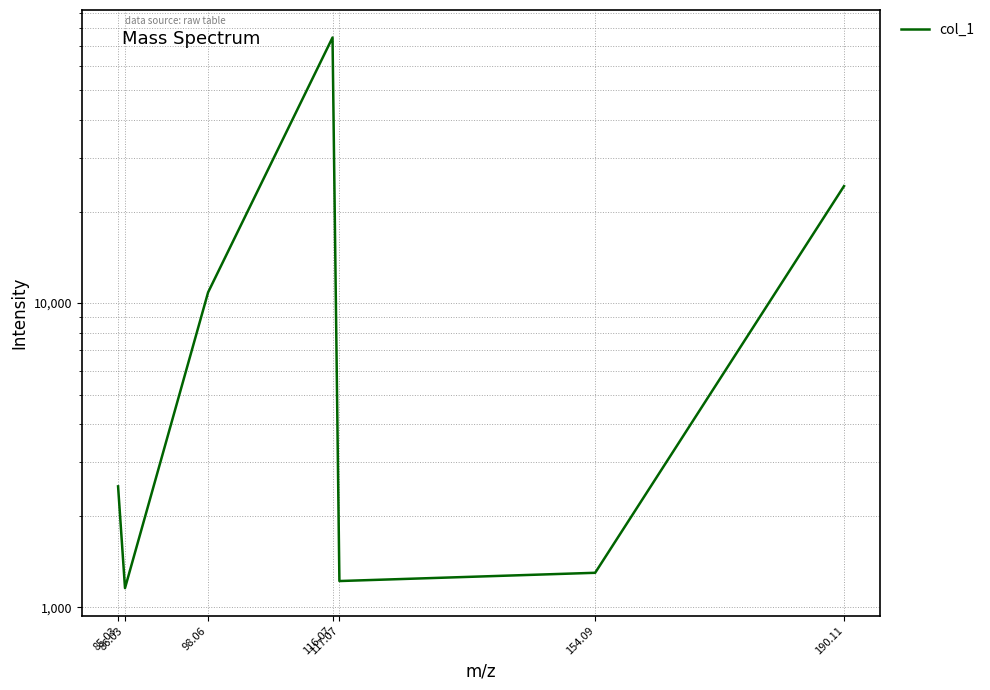

Between 117.07 and 85.03, which is larger?

85.03